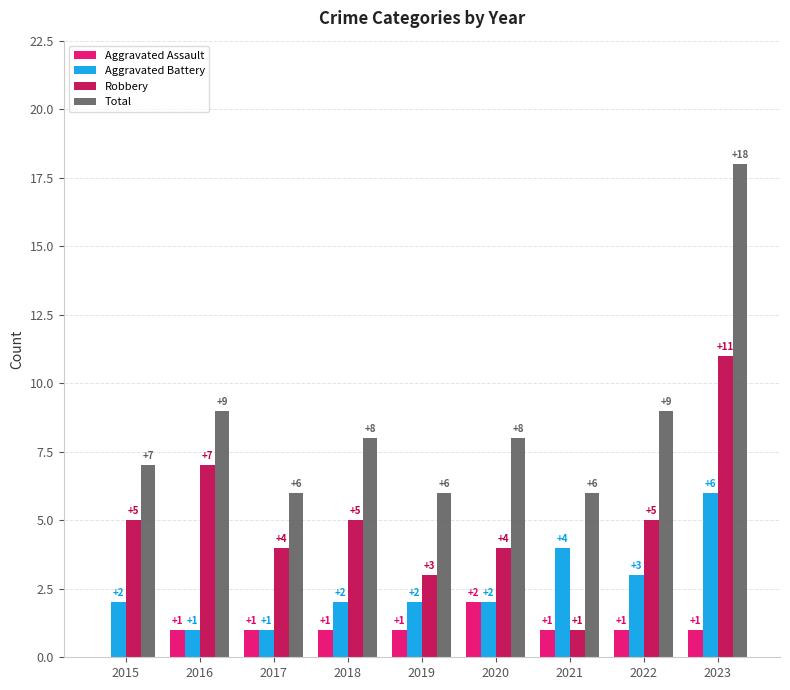

Which category has the highest value in the Robbery series?

2023